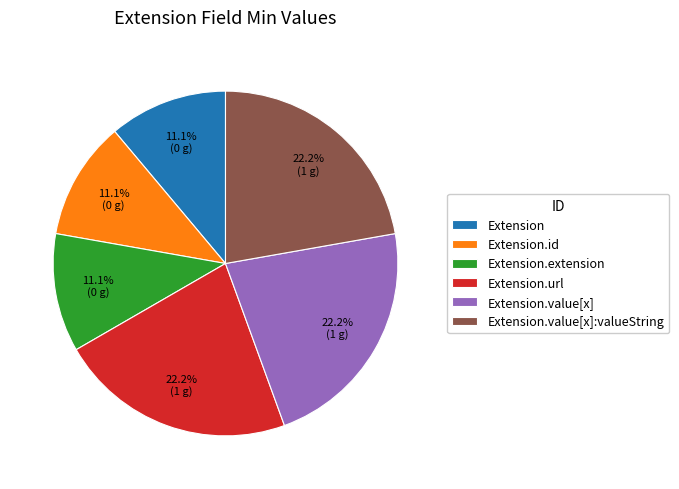

To the nearest percent, what portion does Extension.url represent?

22%